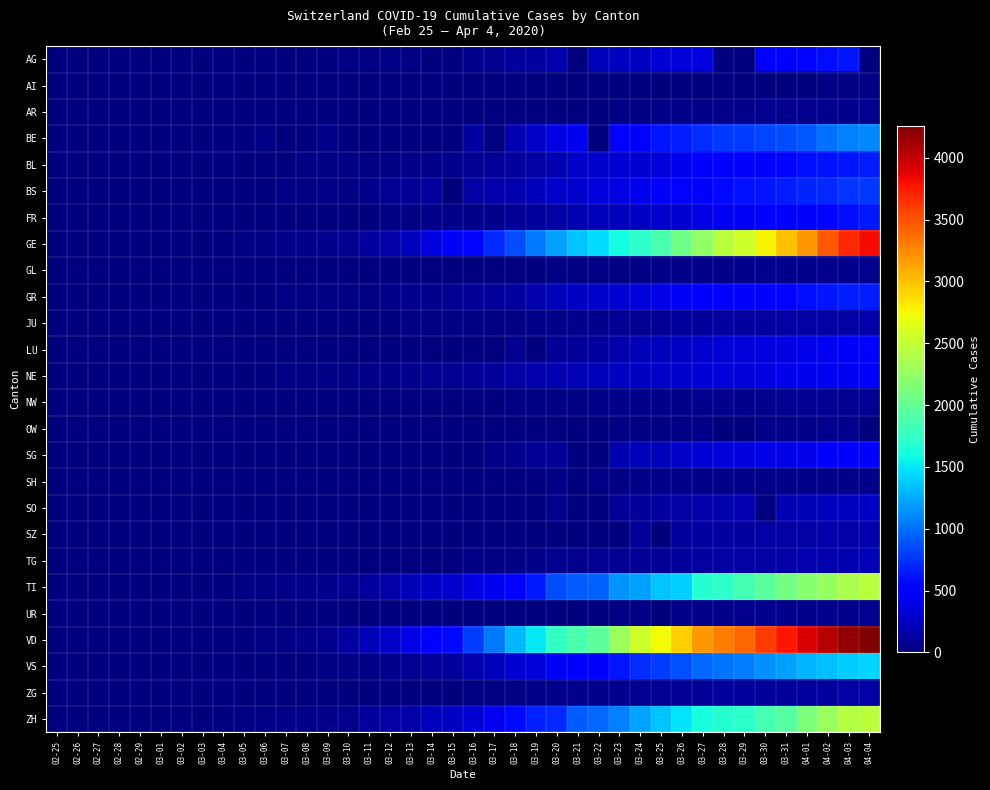

Which series has the largest range (max minus min)?

VD